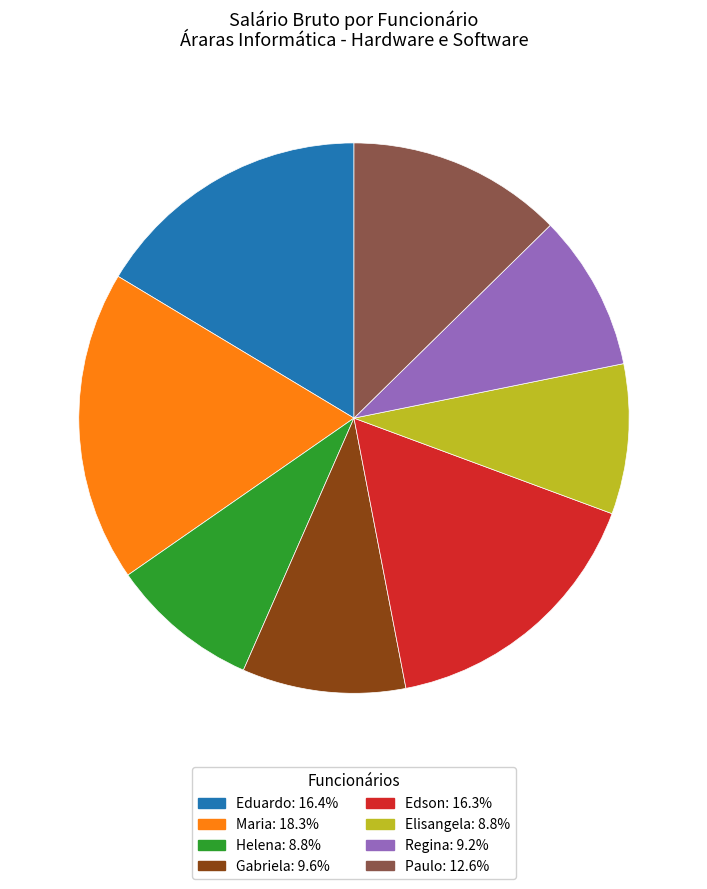

What is the ratio of the value at Helena to the value at Eduardo?

0.5